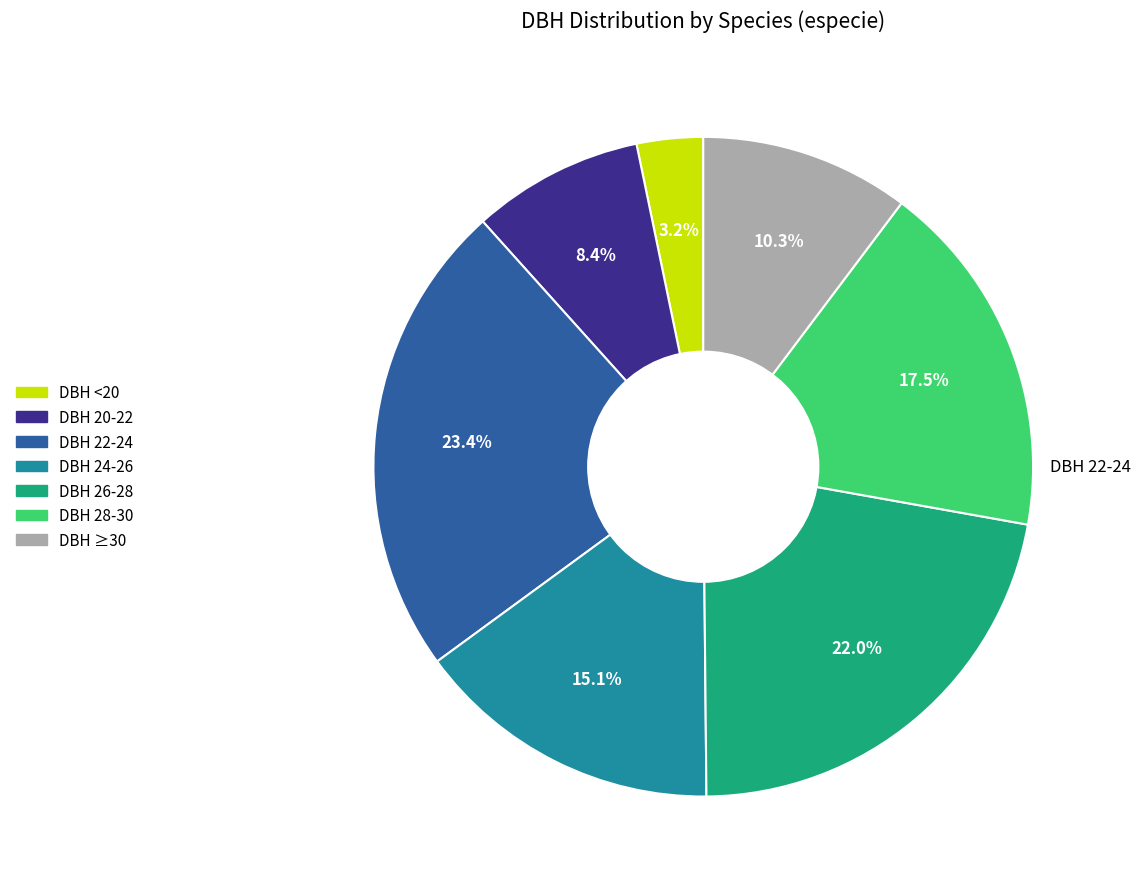

Does any single category account for the majority?

No